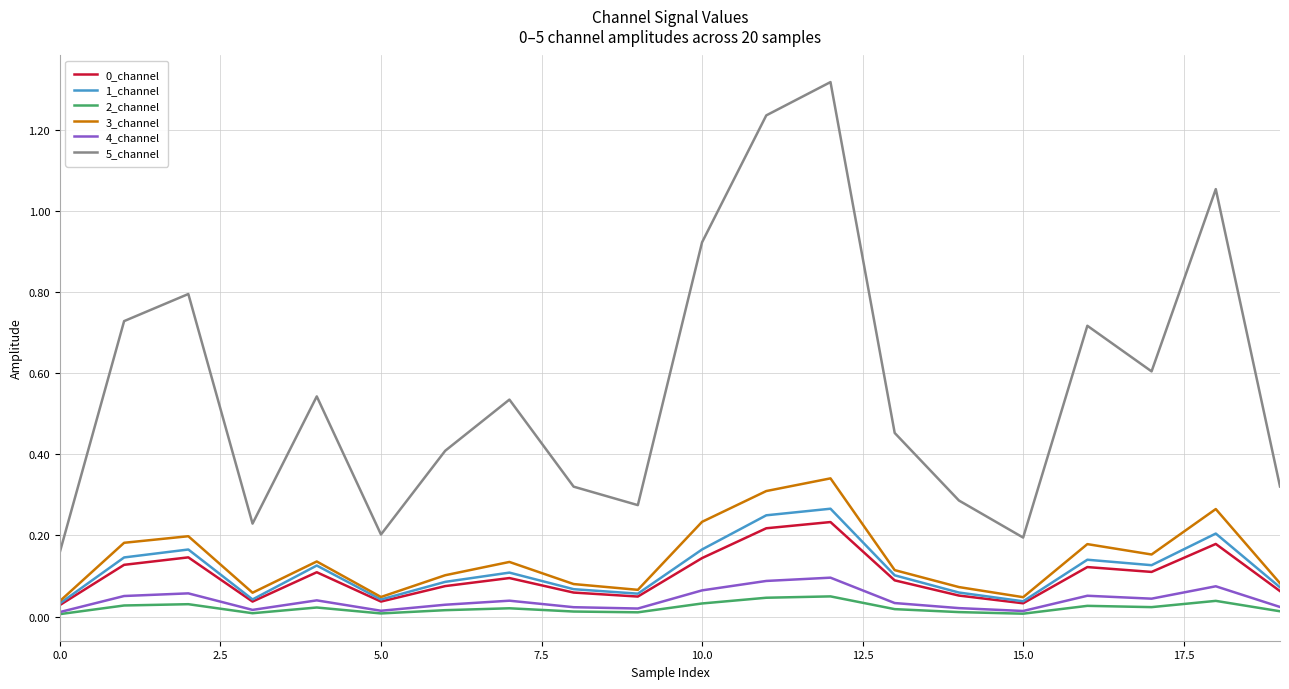

Which series has the largest range (max minus min)?

5_channel